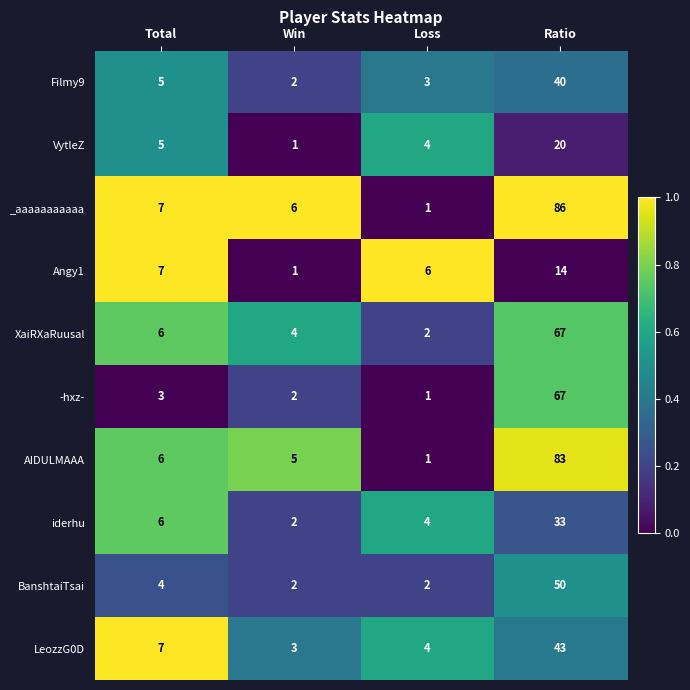

Is it true that iderhu equals 33 at Ratio?

True